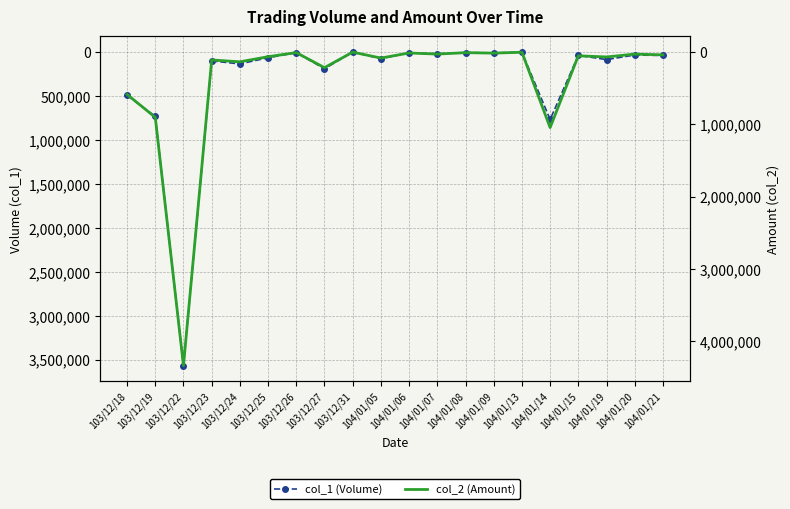

At 103/12/25, list the series in order from smallest to largest.

col_2 (Amount), col_1 (Volume)